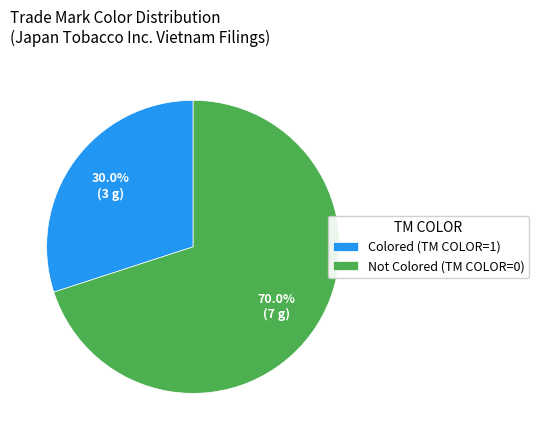

Rank the categories by value from highest to lowest.

Not Colored (TM COLOR=0), Colored (TM COLOR=1)